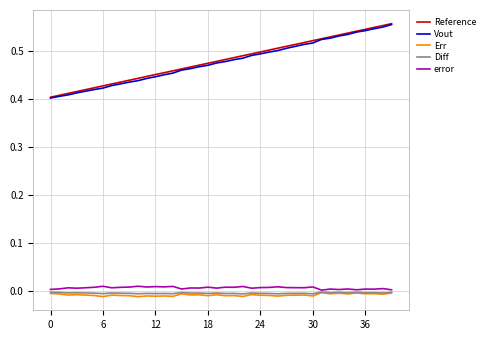

True or false: Diff and Reference cross at least once.

False